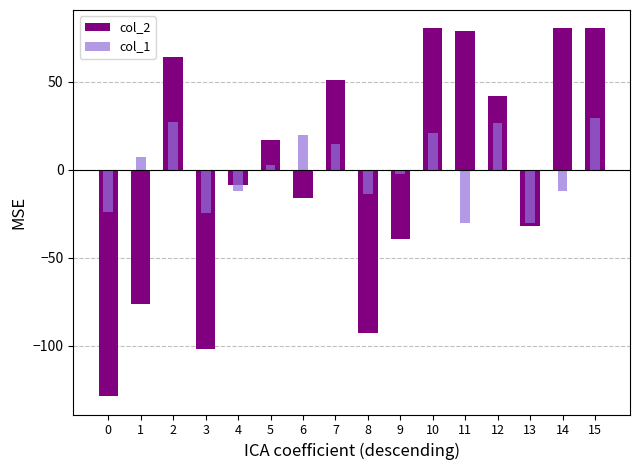

How many data points in col_1 are above 3?

8